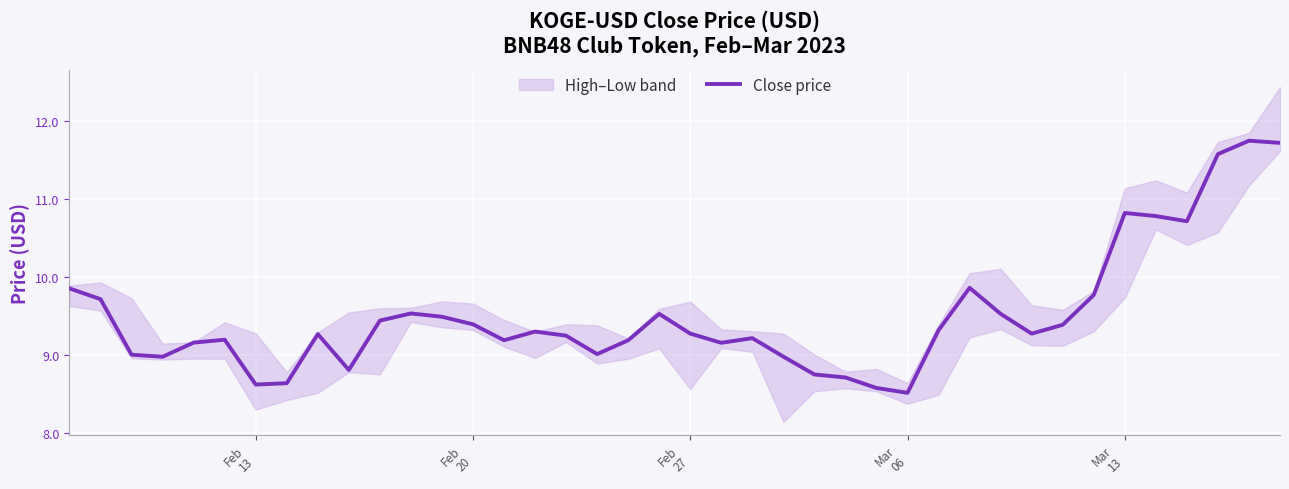

What is the lowest value of the Close price series?

8.5